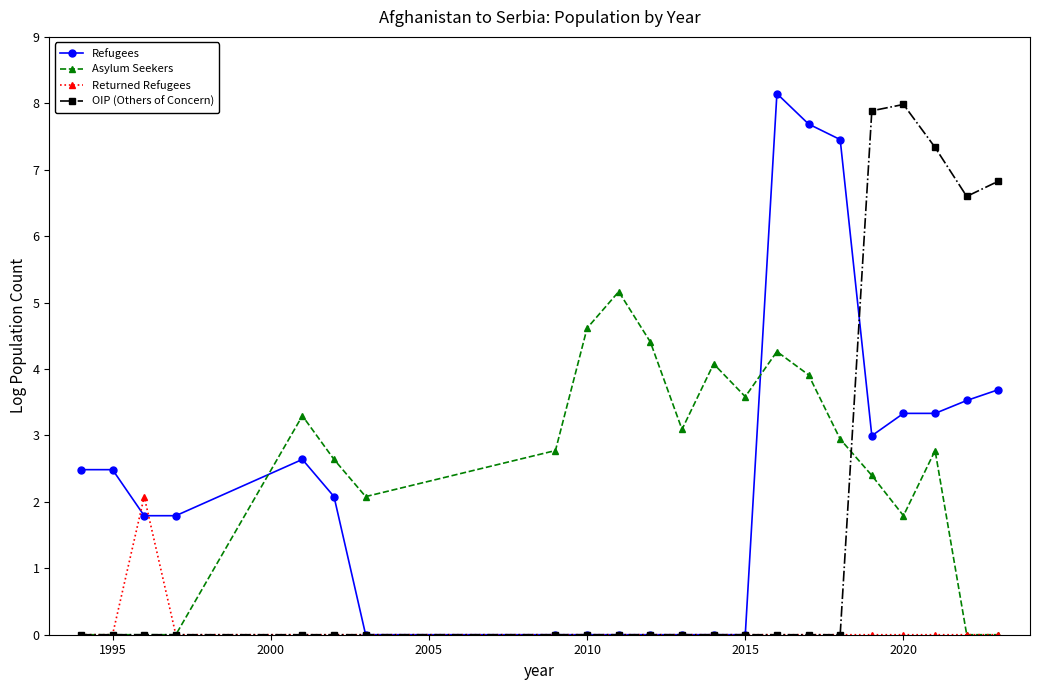

What is the spread (max minus min) of values at 2010?

4.6